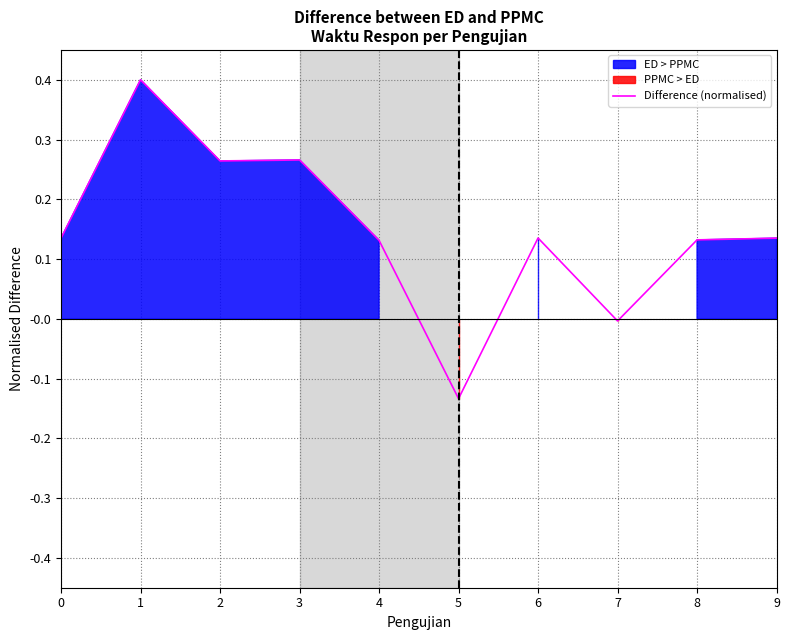

Is it true that the value at 1 is 0.2?

False